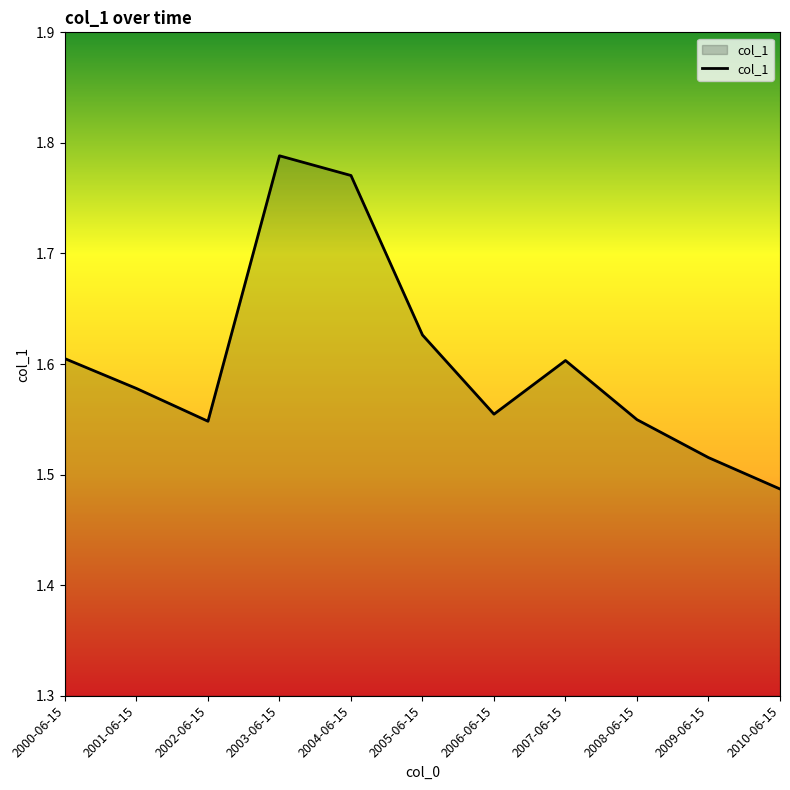

The value at 2005-06-15 is 1.6. True or false?

True